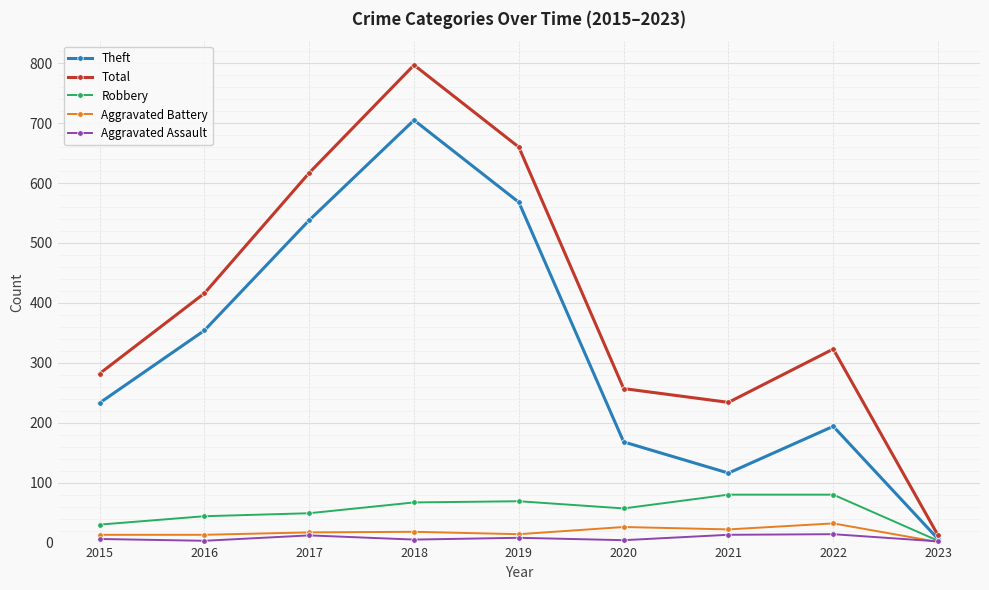

How many lines are shown in the chart?

5